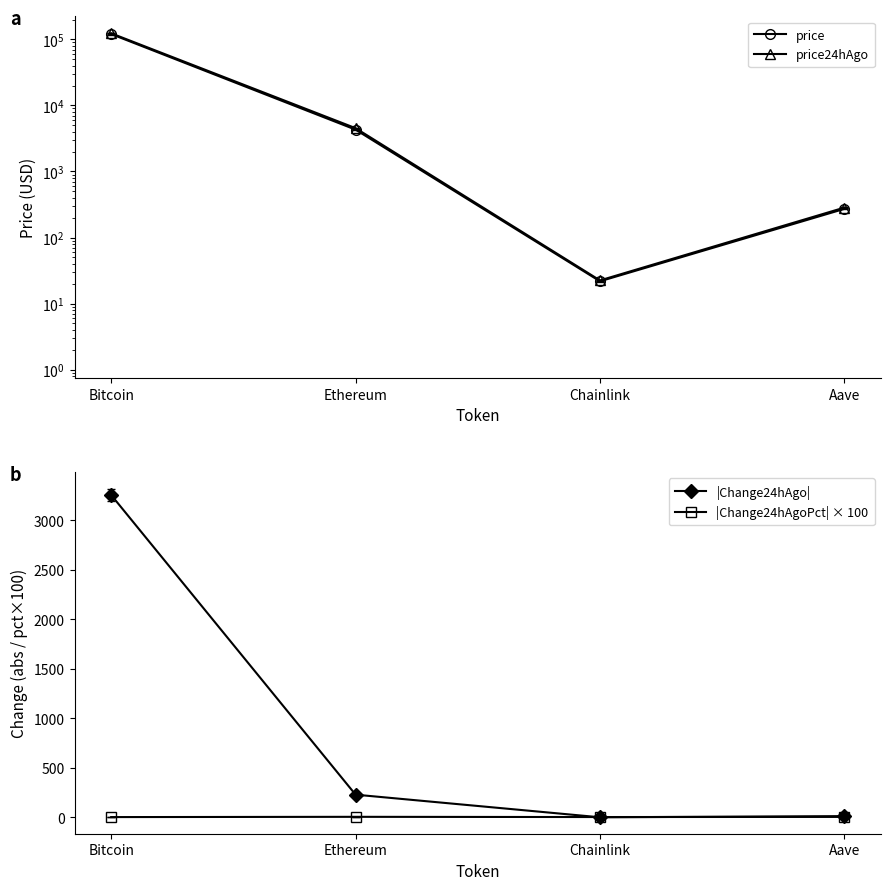

Which label corresponds to the largest value in the chart?

Bitcoin